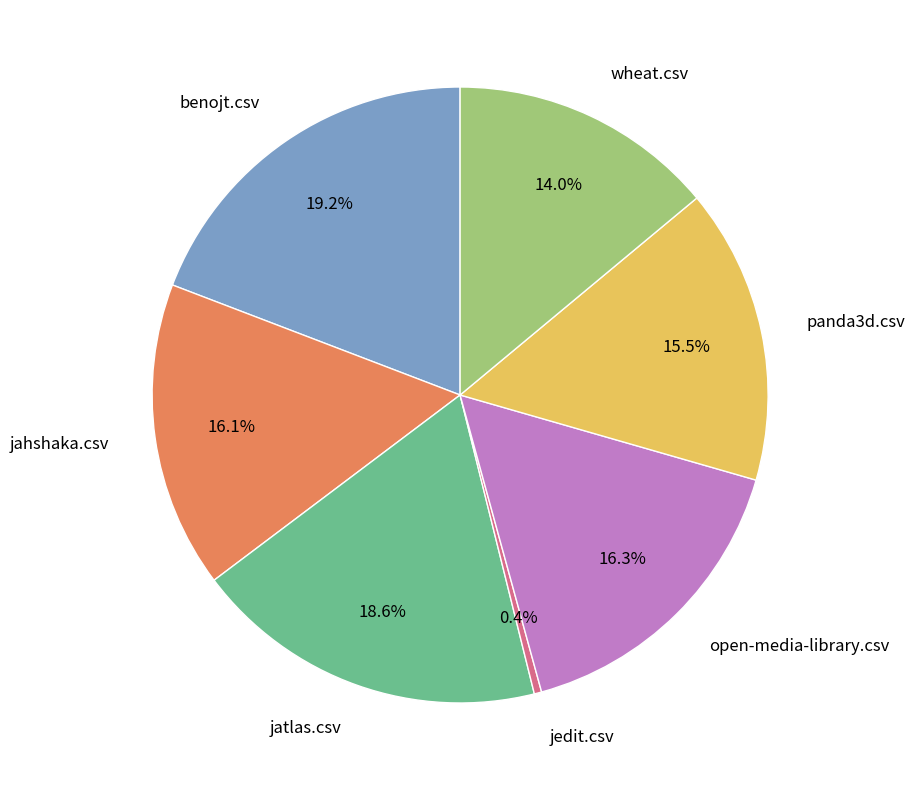

Is it true that open-media-library.csv is 28% of the pie?

False